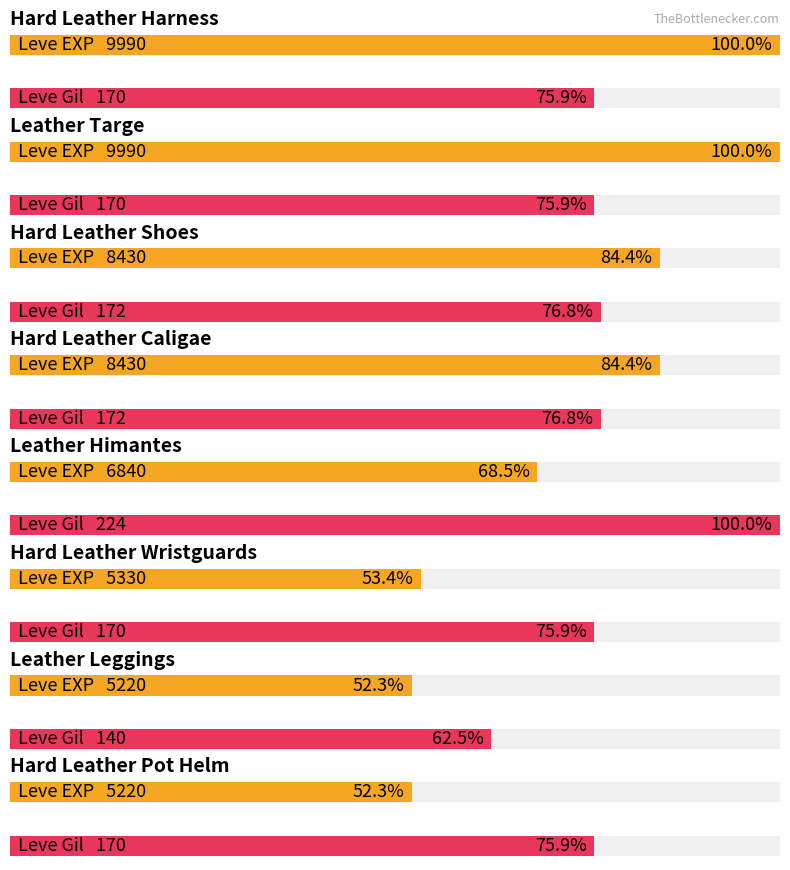

Are the bars horizontal?

Yes